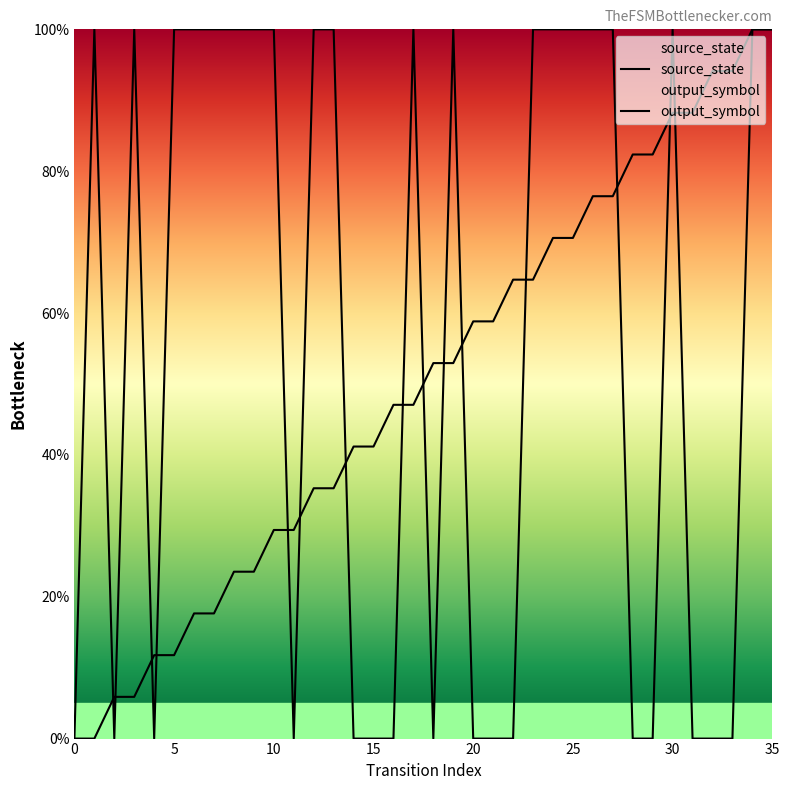

Reading left to right, list all the values displayed in this chart.

source_state: 0.0	0.0	5.9	5.9	11.8	11.8	17.6	17.6	23.5	23.5	29.4	29.4	35.3	35.3	41.2	41.2	47.1	47.1	52.9	52.9	58.8	58.8	64.7	64.7	70.6	70.6	76.5	76.5	82.4	82.4	88.2	88.2	94.1	94.1	100.0	100.0
output_symbol: 0.0	100.0	0.0	100.0	0.0	100.0	100.0	100.0	100.0	100.0	100.0	0.0	100.0	100.0	0.0	0.0	0.0	100.0	0.0	100.0	0.0	0.0	0.0	100.0	100.0	100.0	100.0	100.0	0.0	0.0	100.0	0.0	0.0	0.0	100.0	100.0